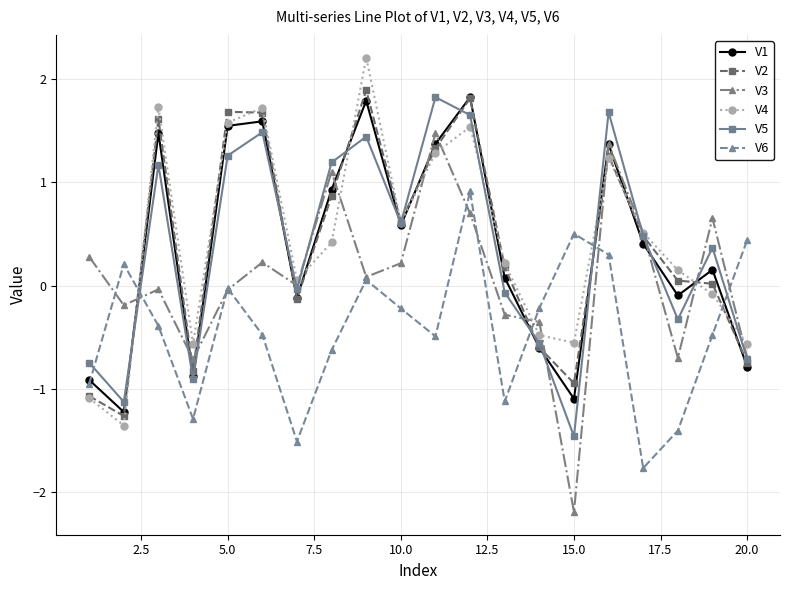

True or false: V6 and V1 intersect in this chart.

True